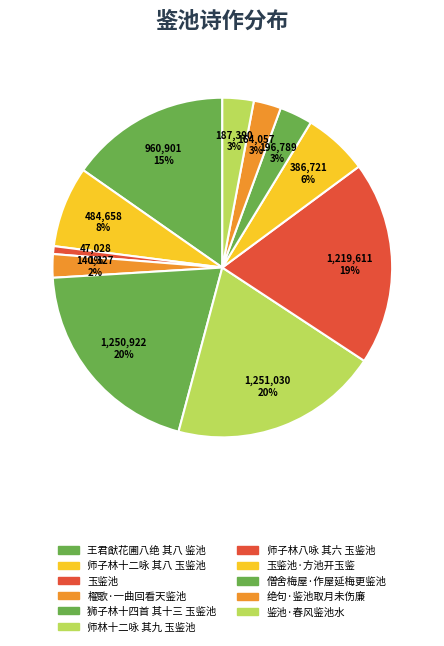

How many segments does this pie chart have?

11